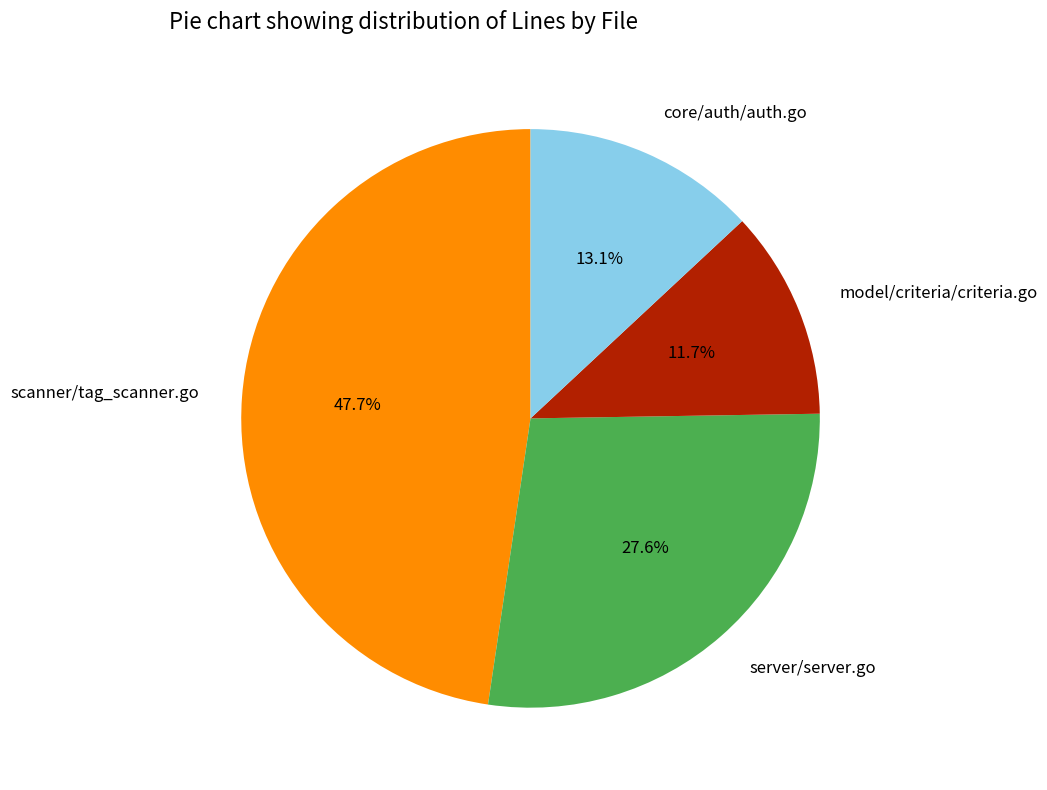

Count the number of slices in the pie.

4